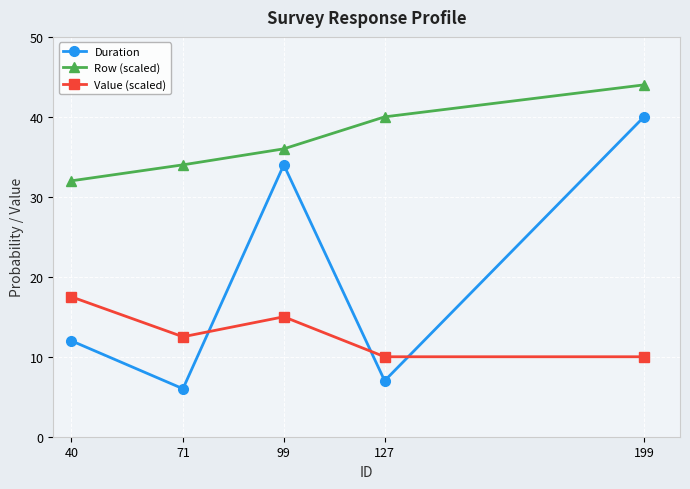

Is this an area chart (filled region under the line)?

No